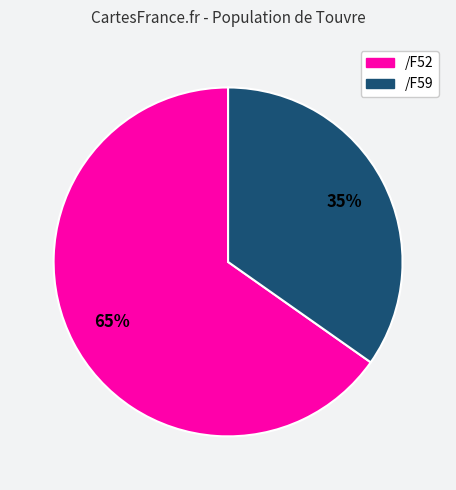

What is the ratio of the value at /F52 to the value at /F59?

1.9